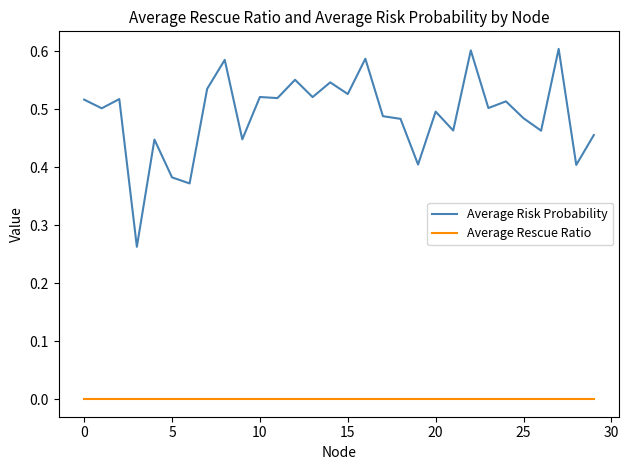

True or false: Average Risk Probability and Average Rescue Ratio intersect in this chart.

False